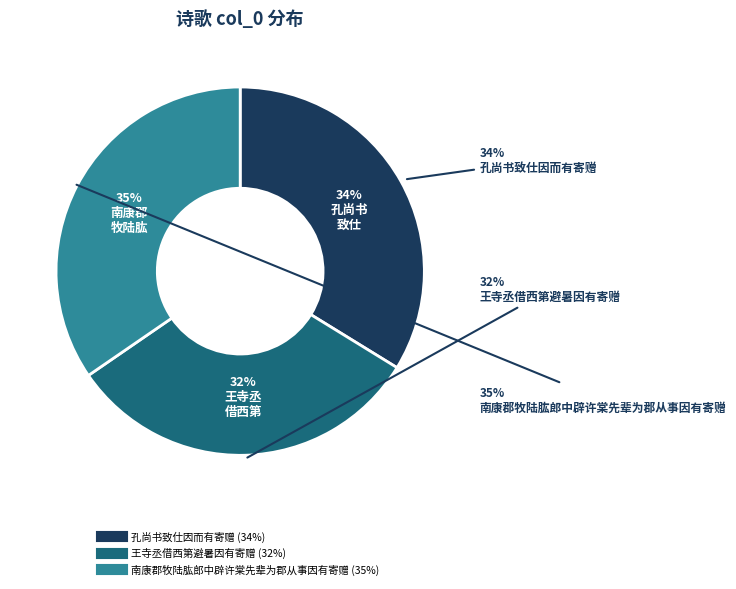

Does 南康郡牧陆肱郎中辟许棠先辈为郡从事因有寄赠 (1181289) represent more than half of the total?

No